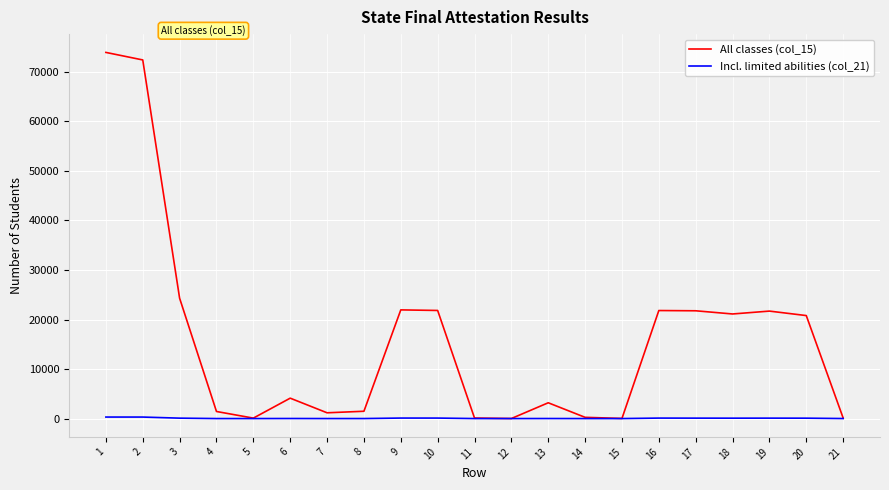

List the series in order of their overall mean, lowest first.

Incl. limited abilities (col_21), All classes (col_15)